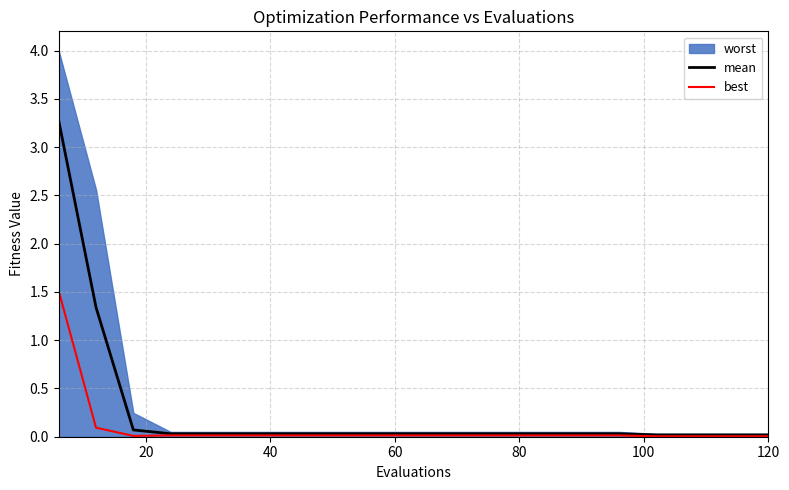

How many lines are shown in the chart?

2